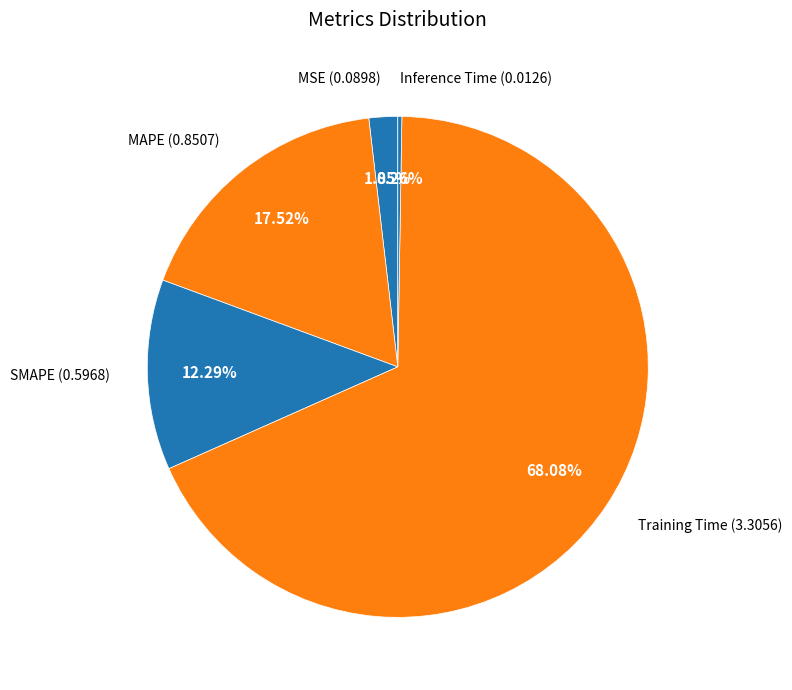

What is the majority slice?

Training Time